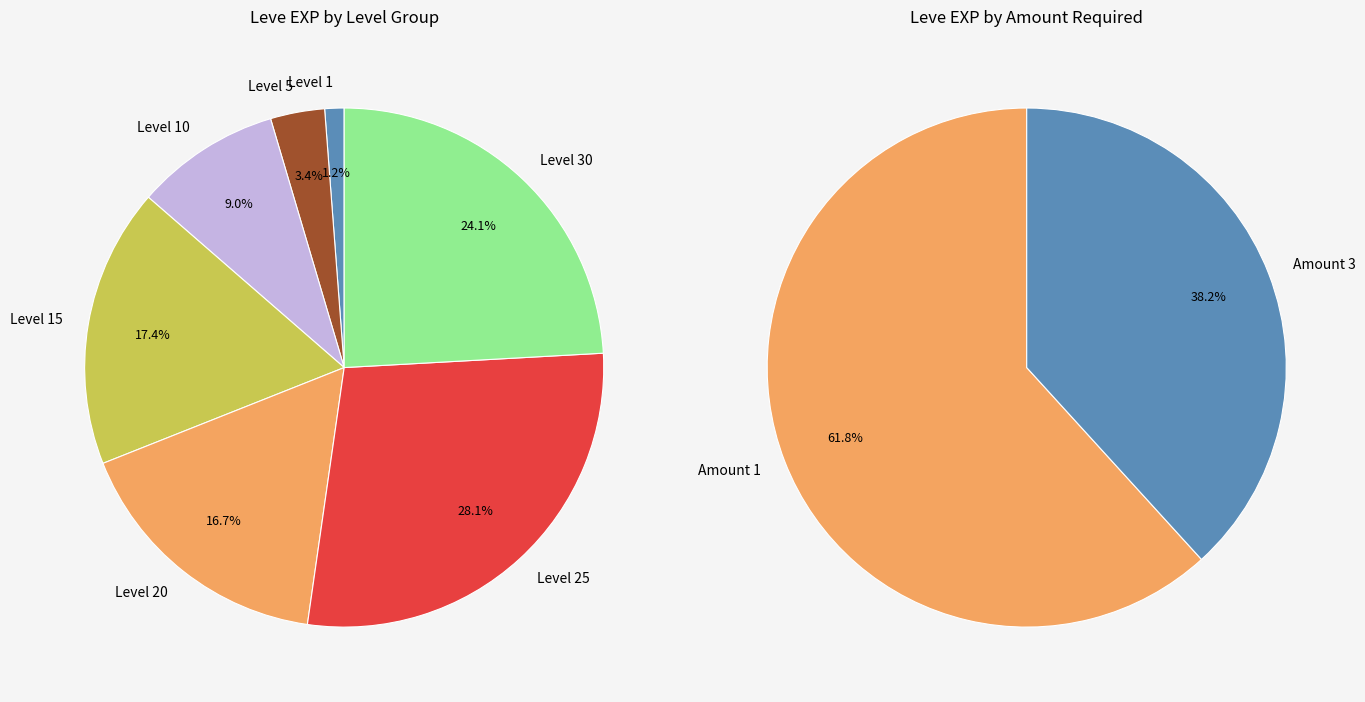

Which slice is the largest?

1